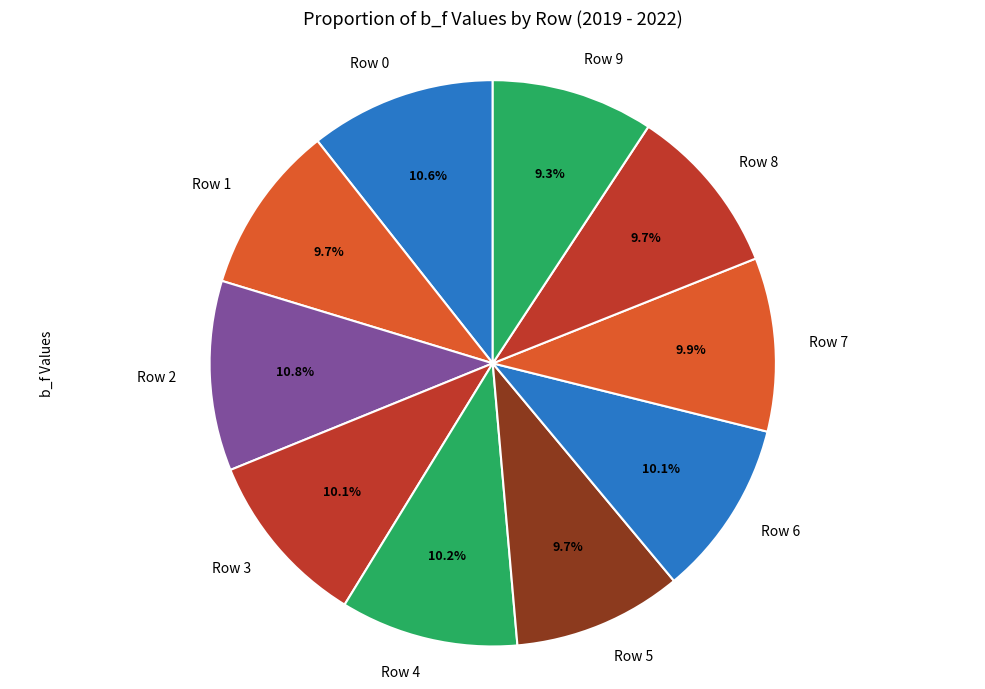

How many segments does this pie chart have?

10